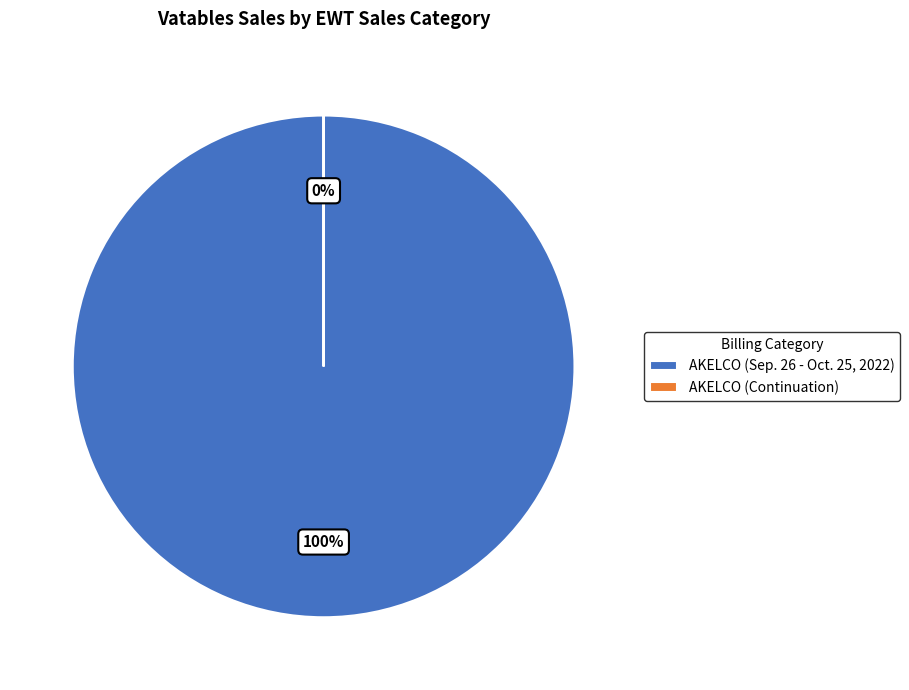

The (0.01) slice represents 0% of the pie. True or false?

True